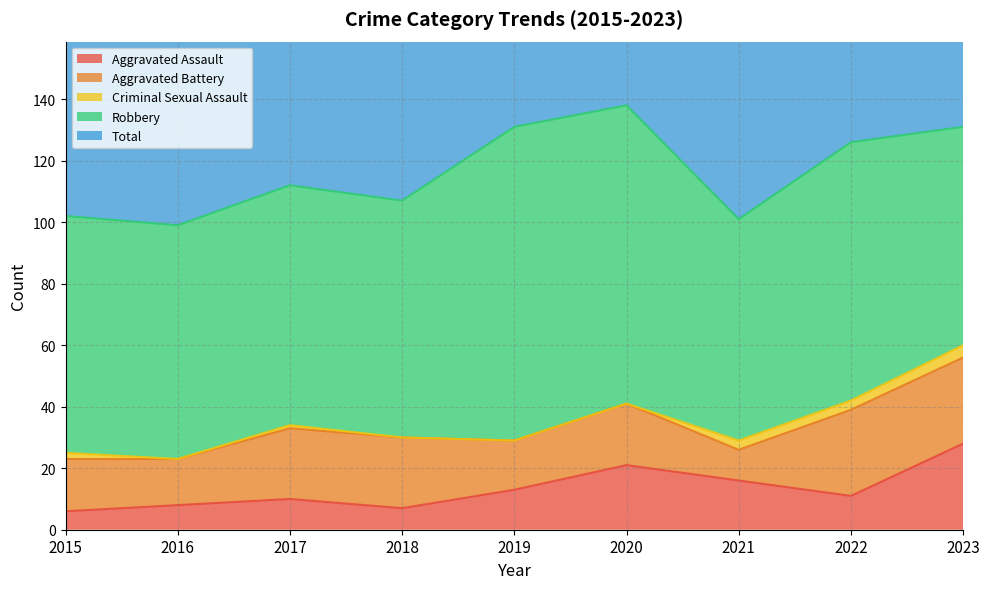

True or false: Total and Robbery cross at least once.

False